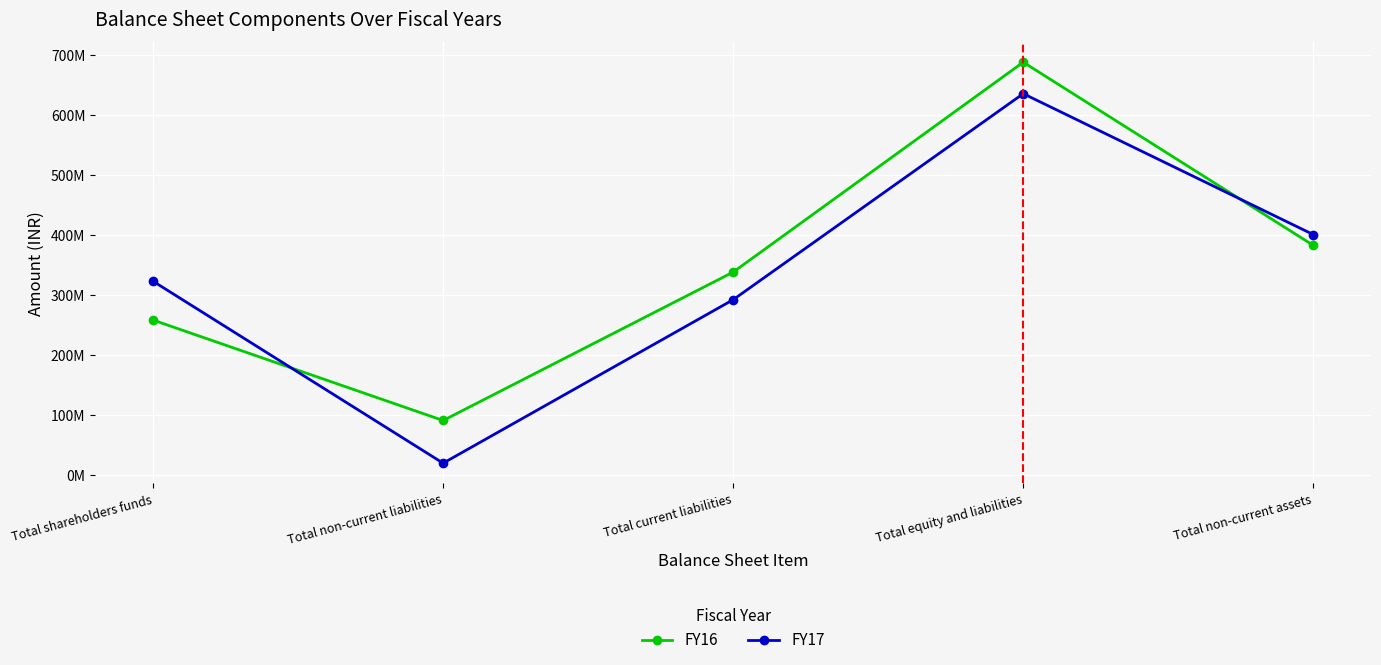

Where do FY17 and FY16 first cross each other?

Total shareholders funds and Total non-current liabilities